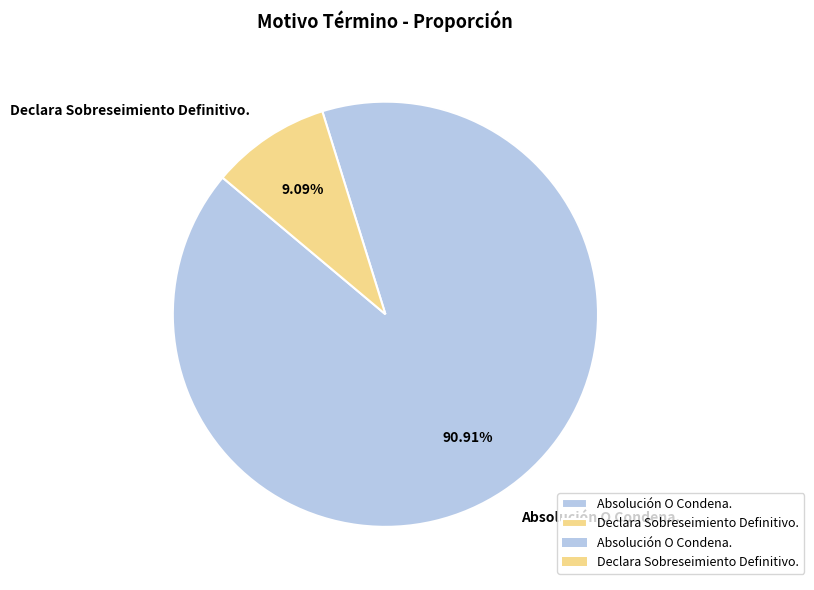

To the nearest percent, what is the difference between the largest and smallest slice percentages?

82%